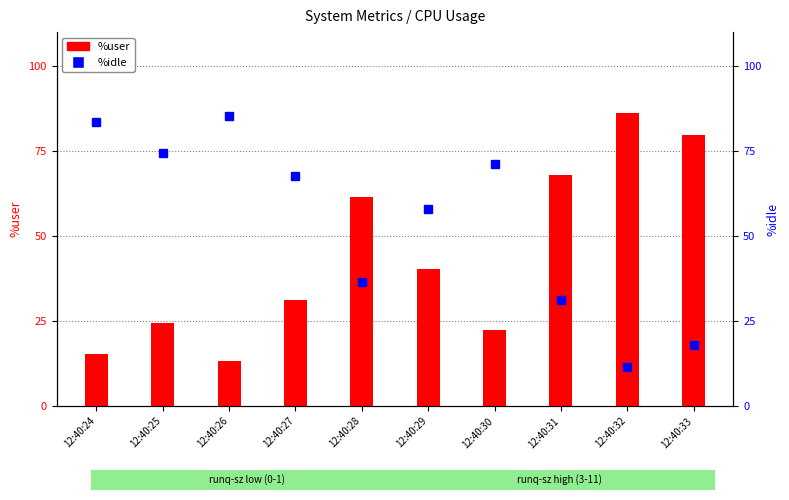

What is the difference between the maximum and minimum values in the %idle series?

73.6